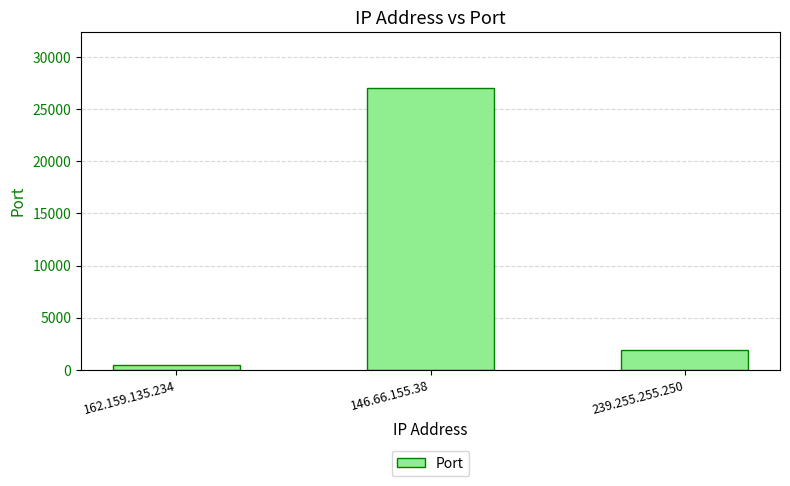

What is the greatest value displayed?

27017